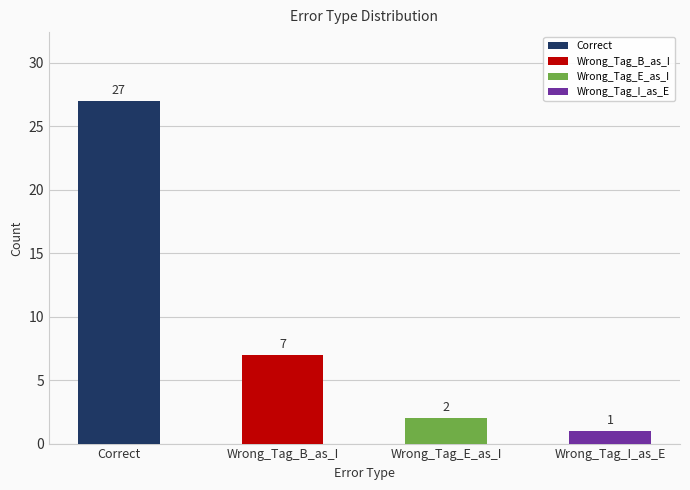

Count the number of data series in this chart.

1